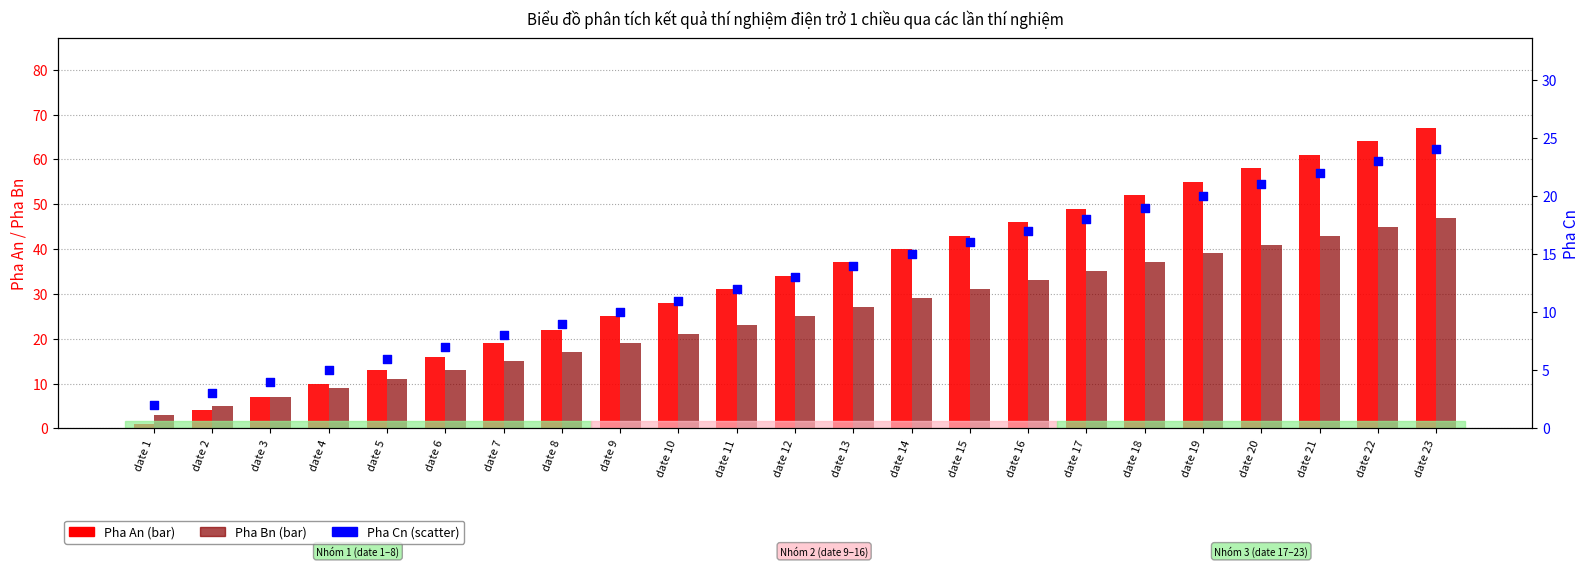

Is the value of Pha Bn at date 14 greater than the value of Pha An at date 9?

Yes